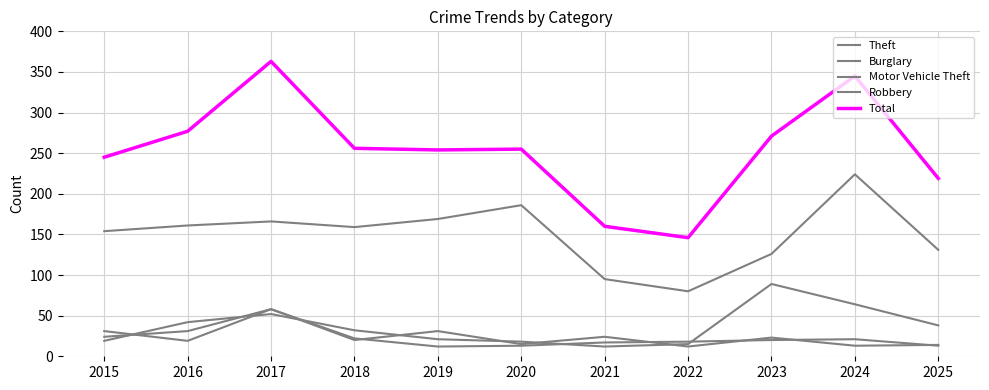

What is the total value across all series at 2018?

489